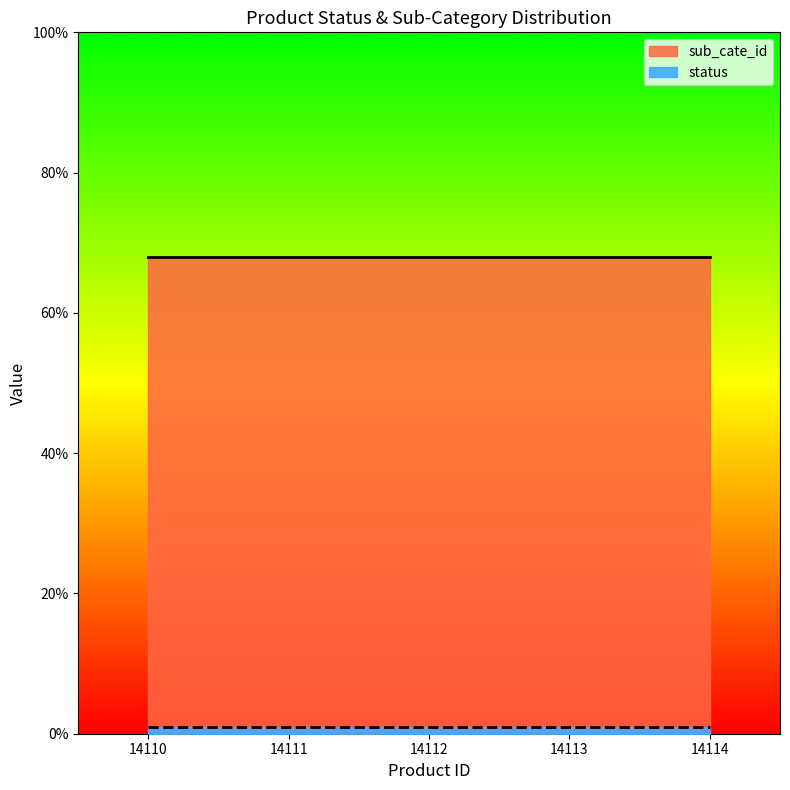

Is it true that sub_cate_id equals 14 at 14114?

False